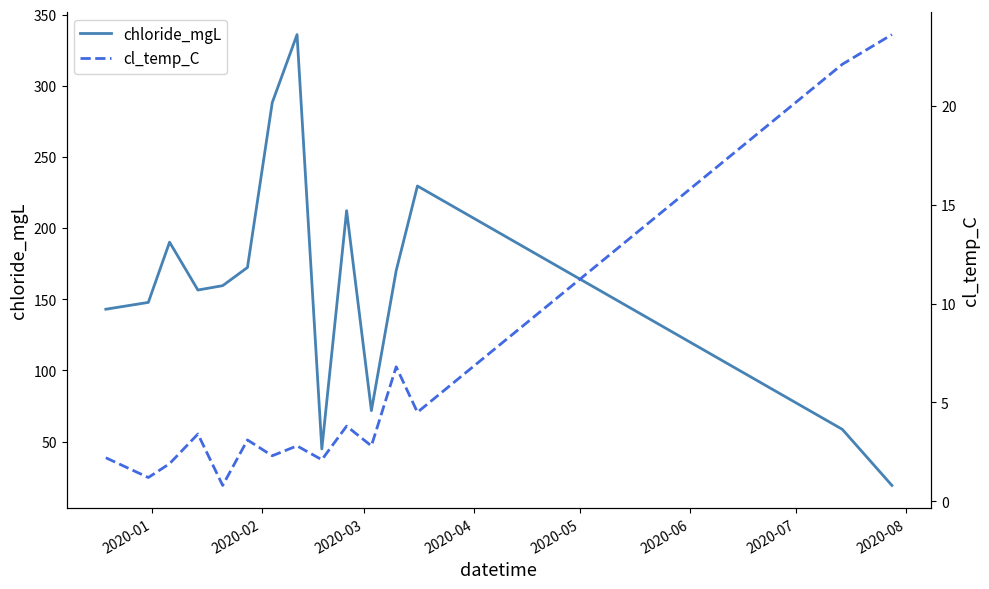

What are all the series names shown in the legend?

chloride_mgL, cl_temp_C